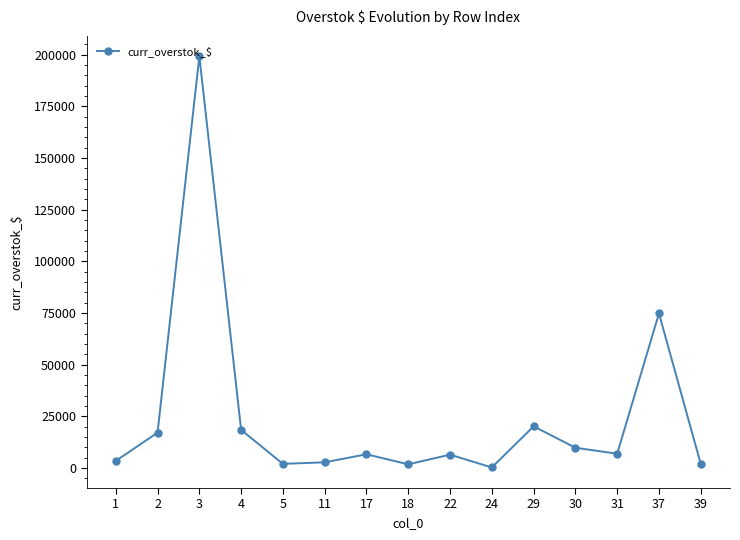

Count the number of values greater than 6689.

8